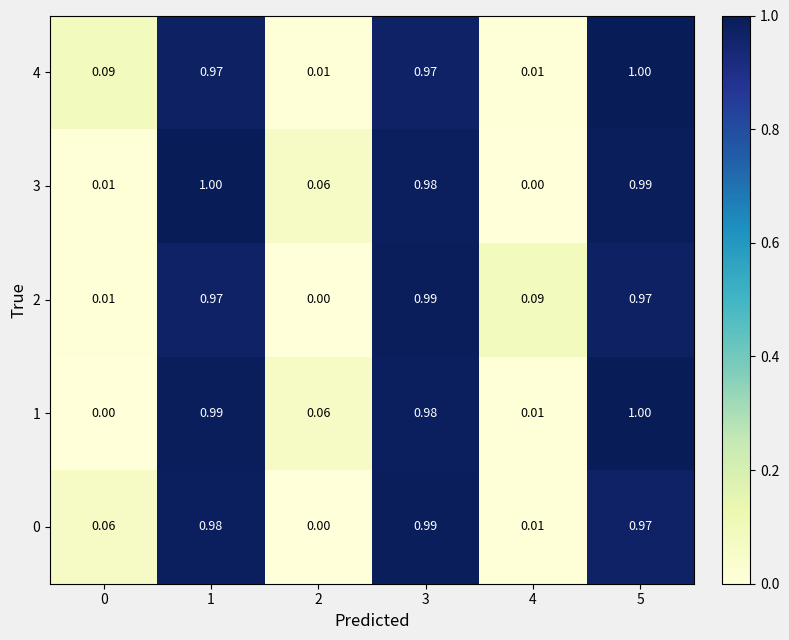

Count the number of categories in the chart.

6